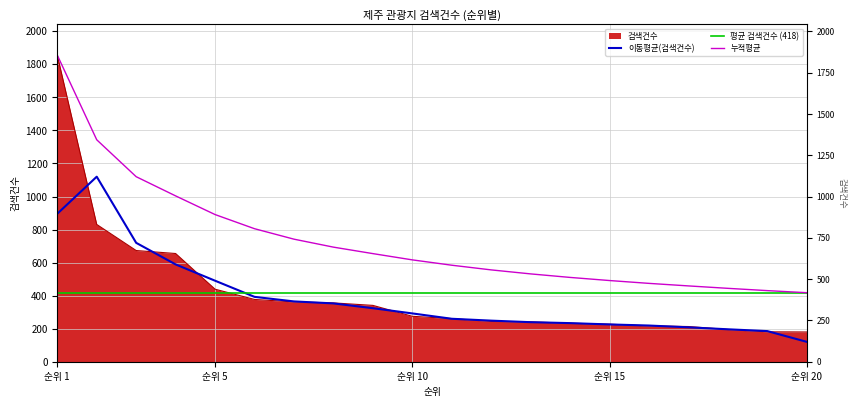

What value does the data have at 순위 20?

180